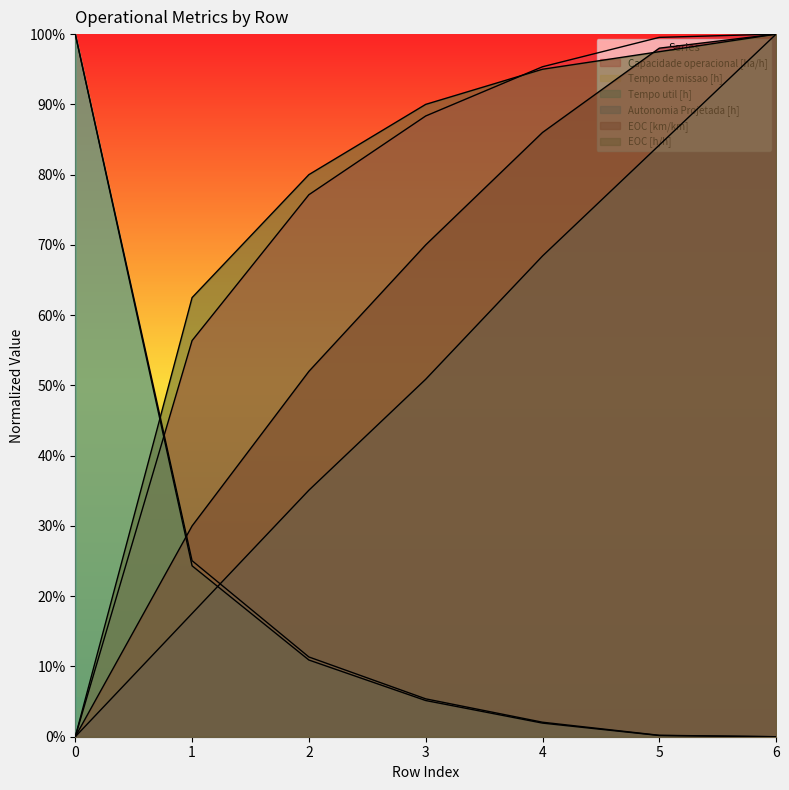

Reading left to right, extract all data points from this chart.

Capacidade operacional [ha/h]: 0.0	0.6	0.8	0.9	1.0	1.0	1.0
Tempo de missao [h]: 1.0	0.3	0.1	0.1	0.0	0.0	0.0
Tempo util [h]: 1.0	0.2	0.1	0.1	0.0	0.0	0.0
Autonomia Projetada [h]: 0.0	0.2	0.4	0.5	0.7	0.8	1.0
EOC [km/km]: 0.0	0.3	0.5	0.7	0.9	1.0	1.0
EOC [h/h]: 0.0	0.6	0.8	0.9	0.9	1.0	1.0